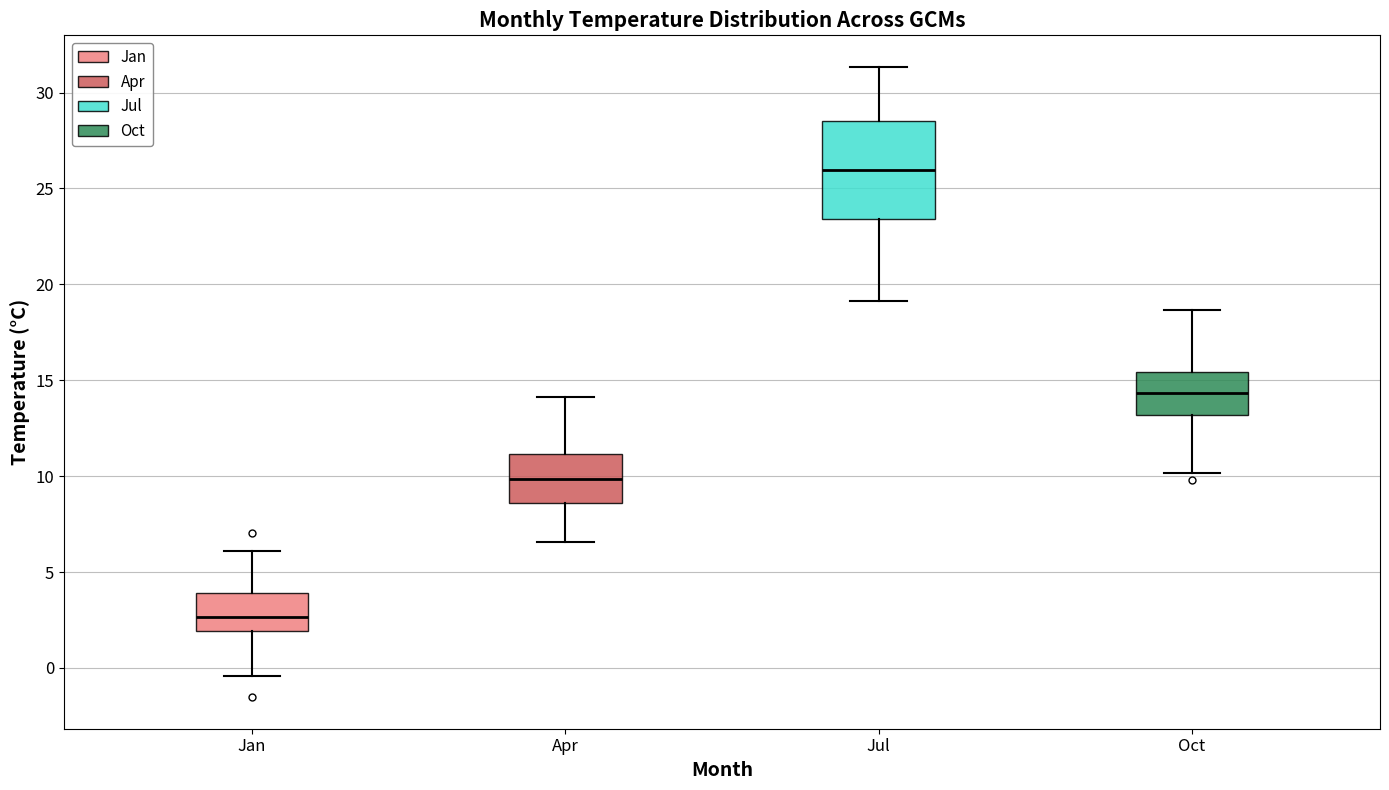

Reading left to right, transcribe this box plot: for each box, give where its median line is, the range the box spans, and where its two whiskers end, as read against the y-axis. The values are not printed on the chart, so give them approximately, as read against the axis.

Jan: median 2.5, box 2.0 to 4.0, whiskers -0.5 to 6.0
Apr: median 10.0, box 8.5 to 11.0, whiskers 6.5 to 14.0
Jul: median 26.0, box 23.5 to 28.5, whiskers 19.0 to 31.5
Oct: median 14.5, box 13.0 to 15.5, whiskers 10.0 to 18.5